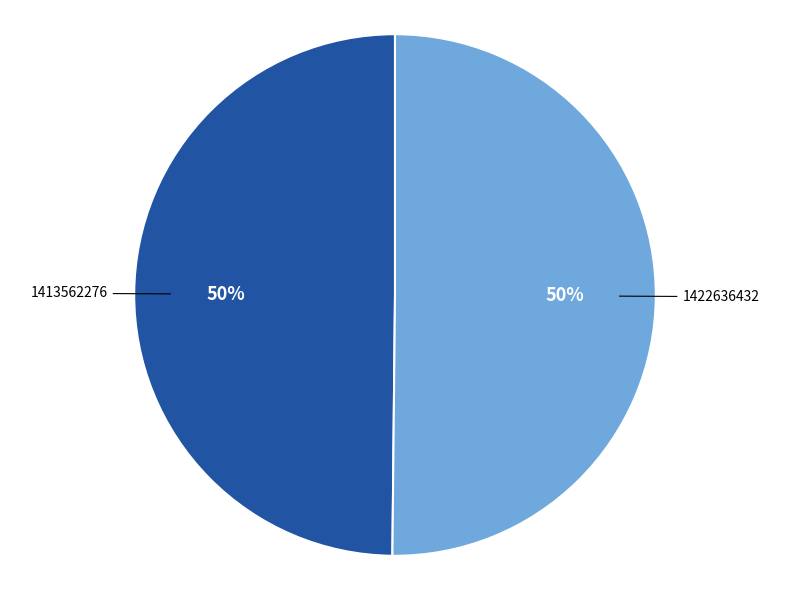

How many segments does this pie chart have?

2